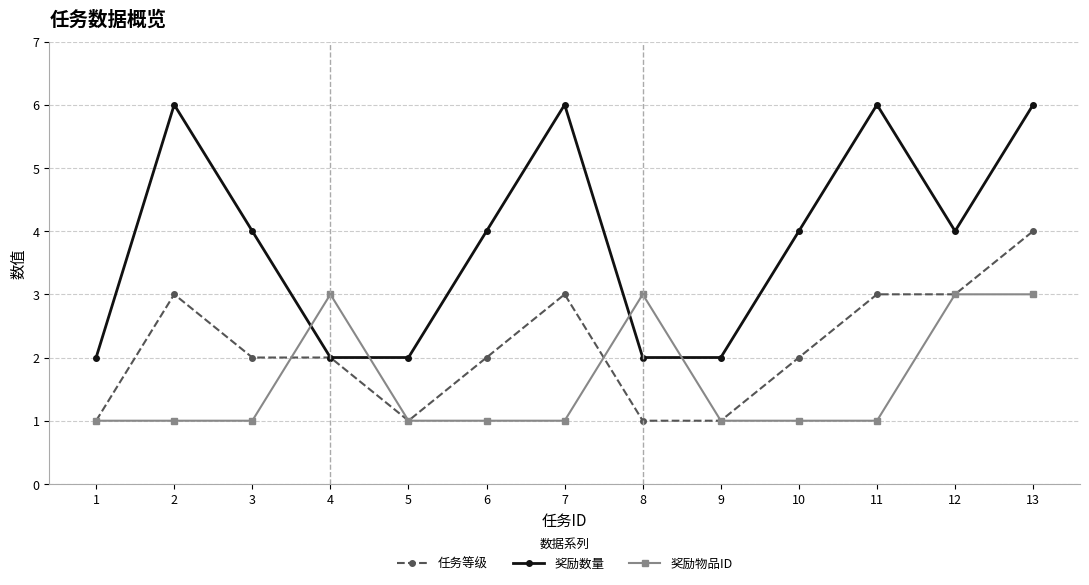

Which series has the largest range (max minus min)?

奖励数量